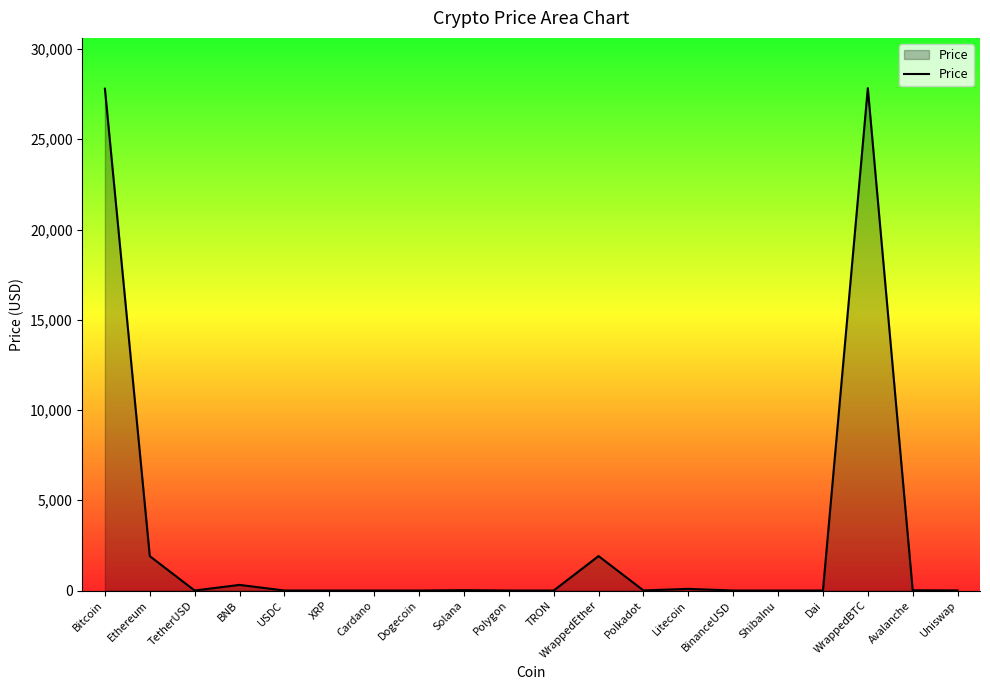

What is the maximum value shown in the chart?

27834.0